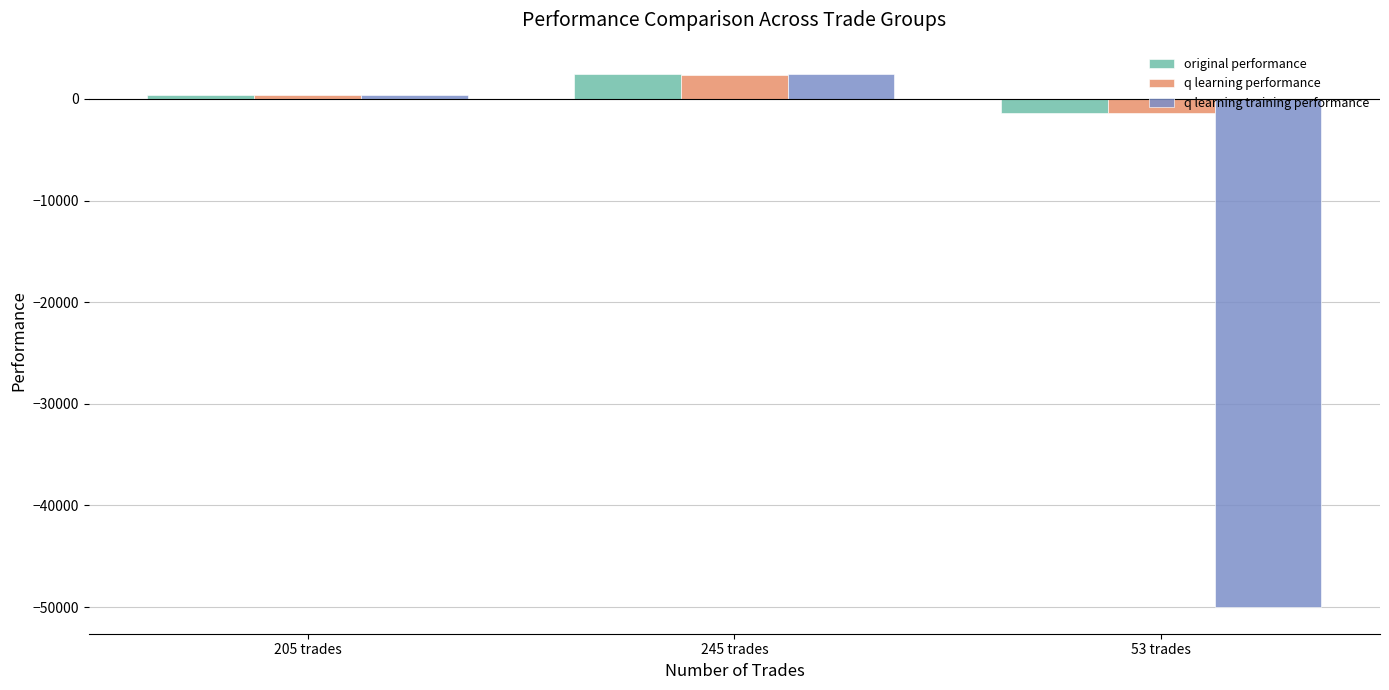

Where does the original performance series first go above 384?

205 trades